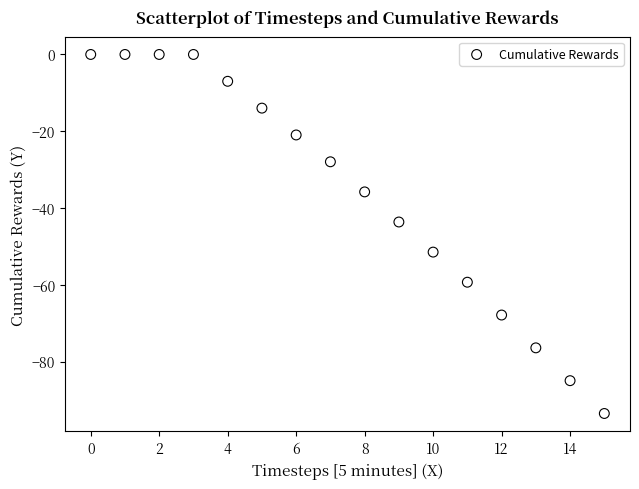

What Y value in the scatter plot is closest to -46?

-43.7